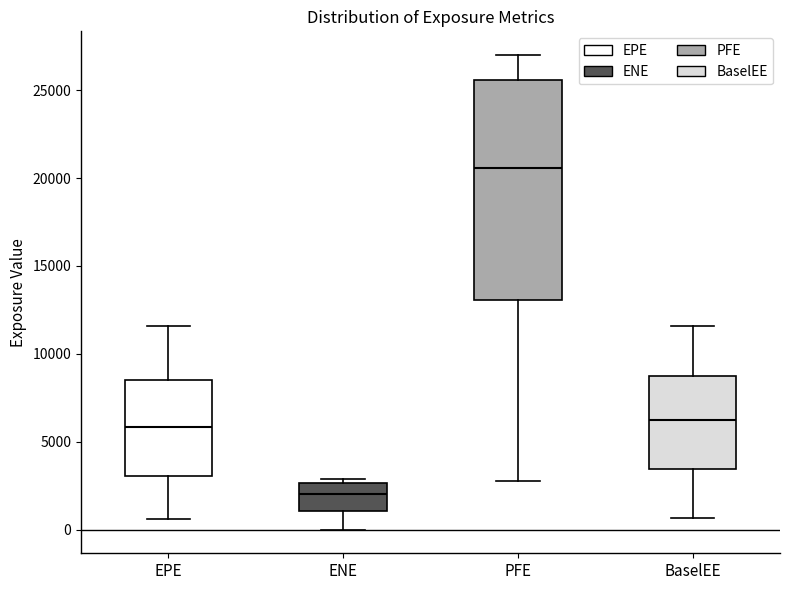

Where does the lower whisker of the box for PFE end on the y-axis? The values are not printed on the chart, so give them approximately, as read against the axis.

2500